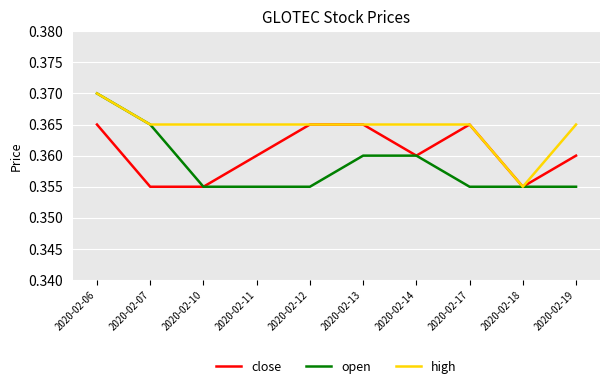

True or false: open has a value of 0.2 at 2020-02-18.

False